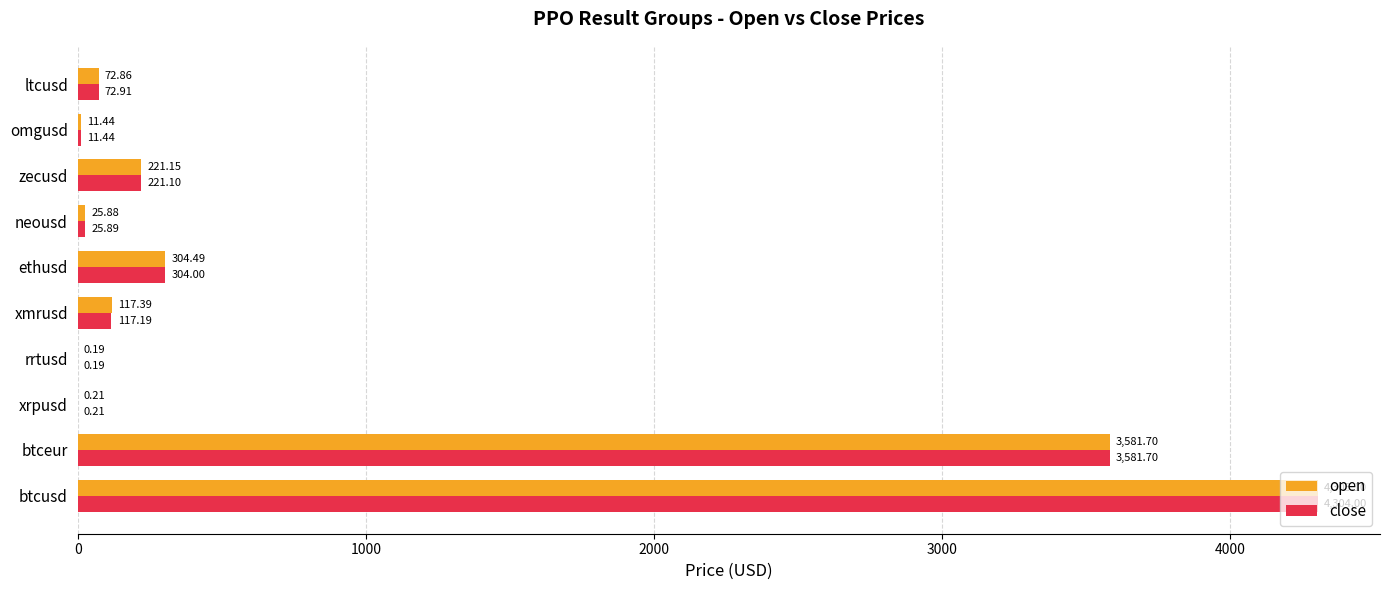

What is the average value of the open series?

864.0